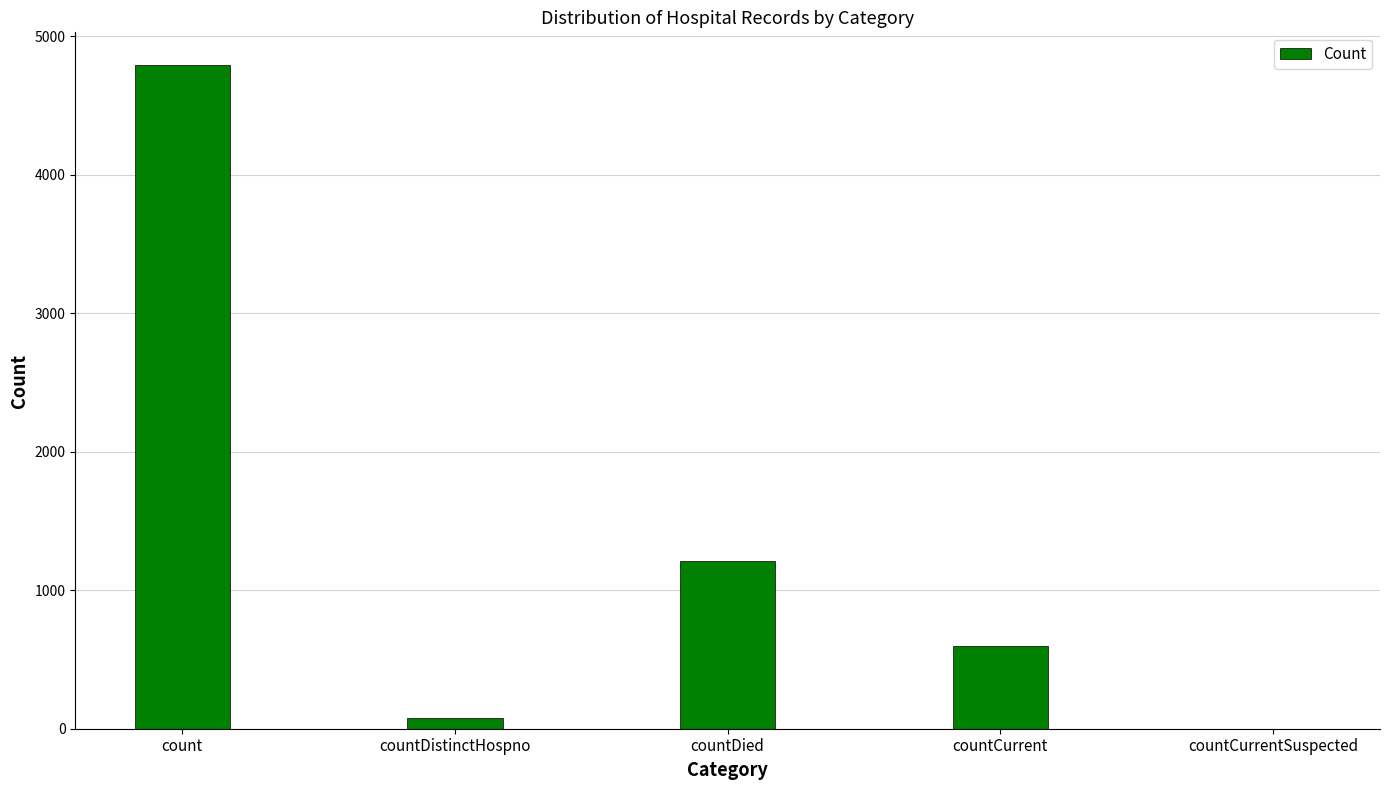

At which category does the chart reach its peak across all series?

count